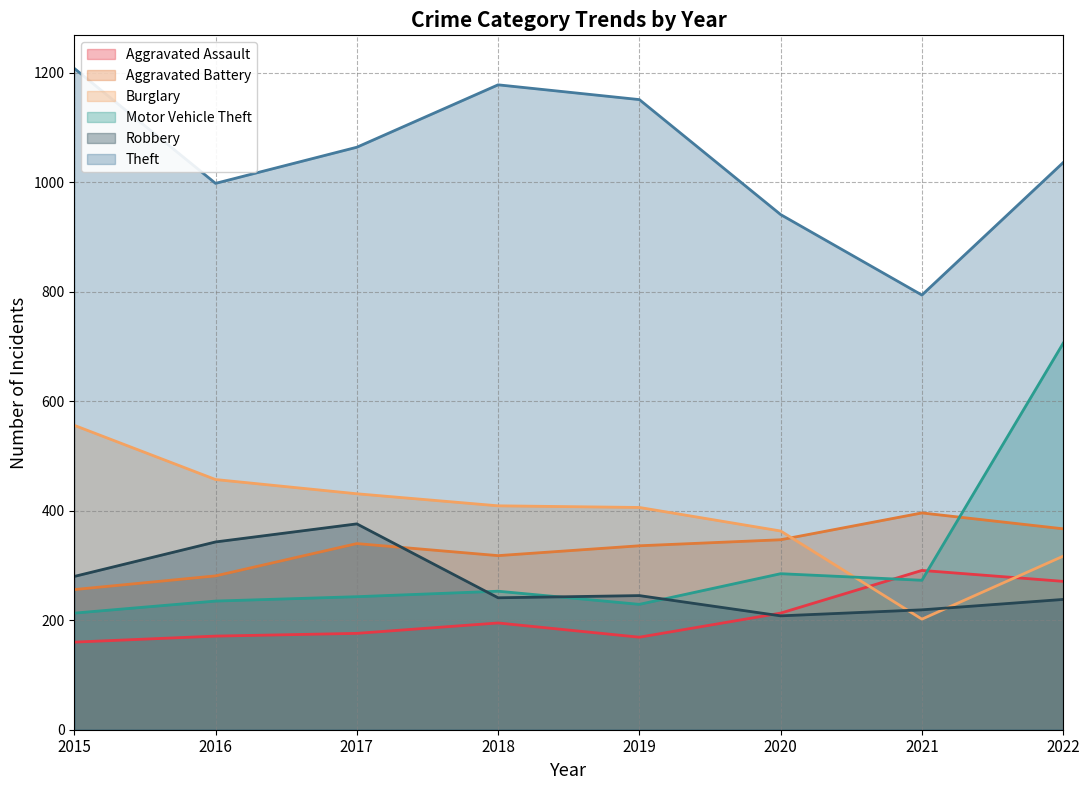

True or false: Burglary and Theft intersect in this chart.

False